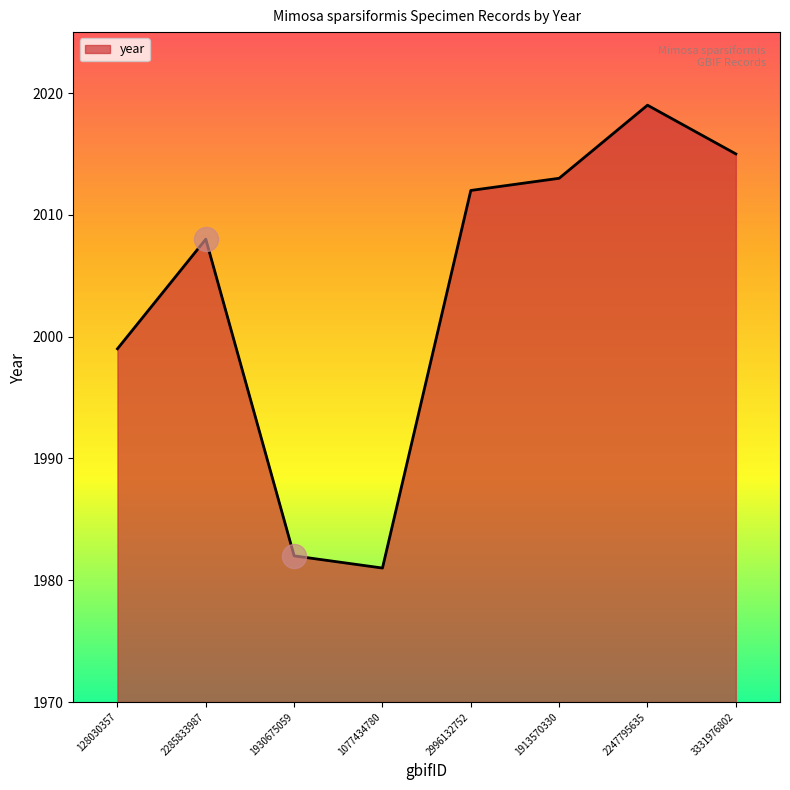

What is the ratio of the value at 2285833987 to the value at 1077434780?

1.0